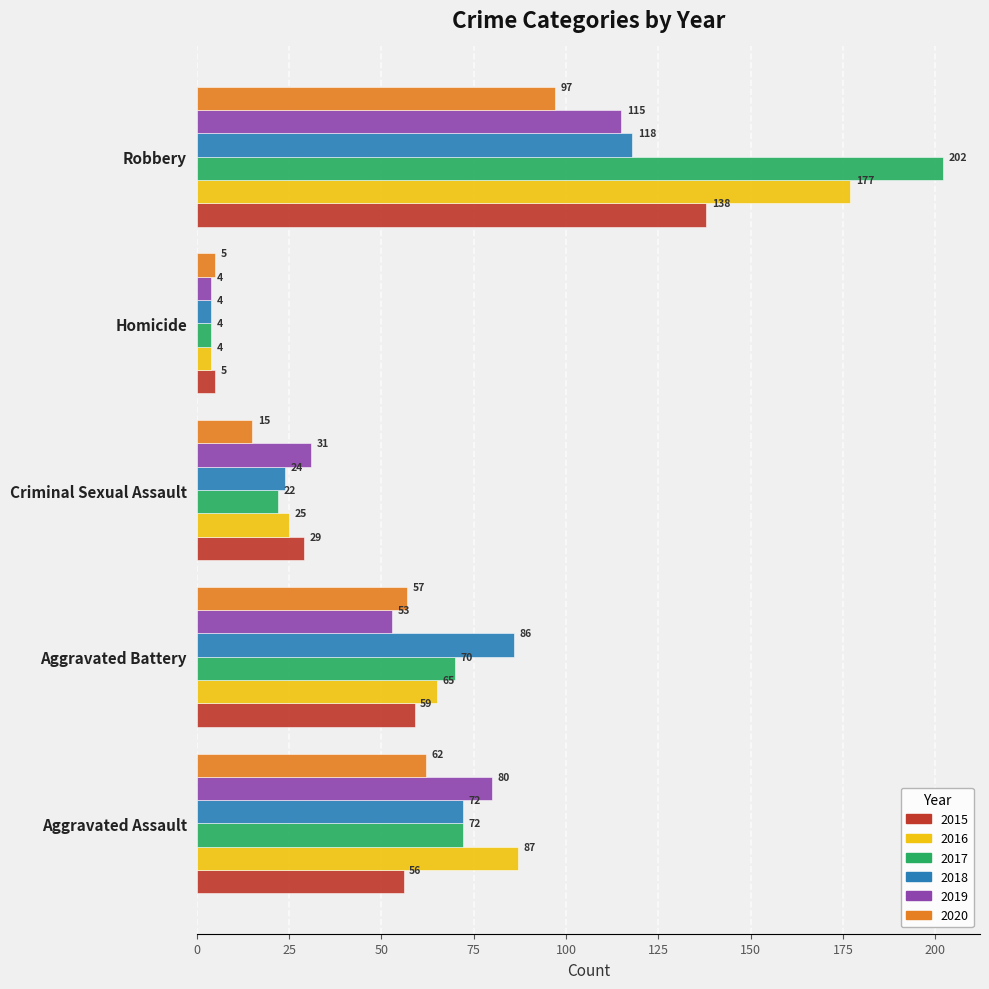

Count the number of data series in this chart.

6